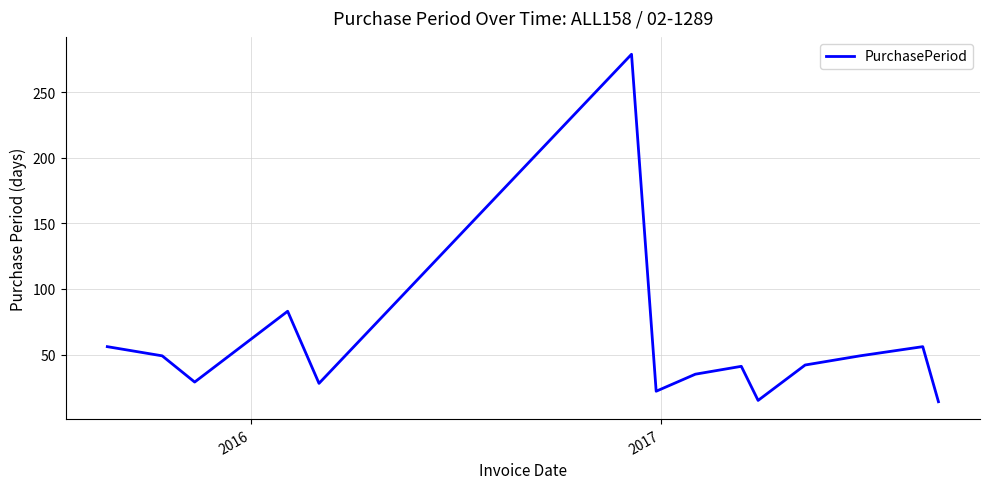

What is the difference between the maximum and second lowest values?

264